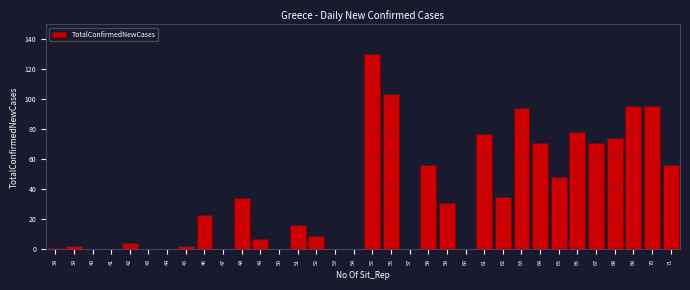

What is the change in value from 67 to 69?

+24